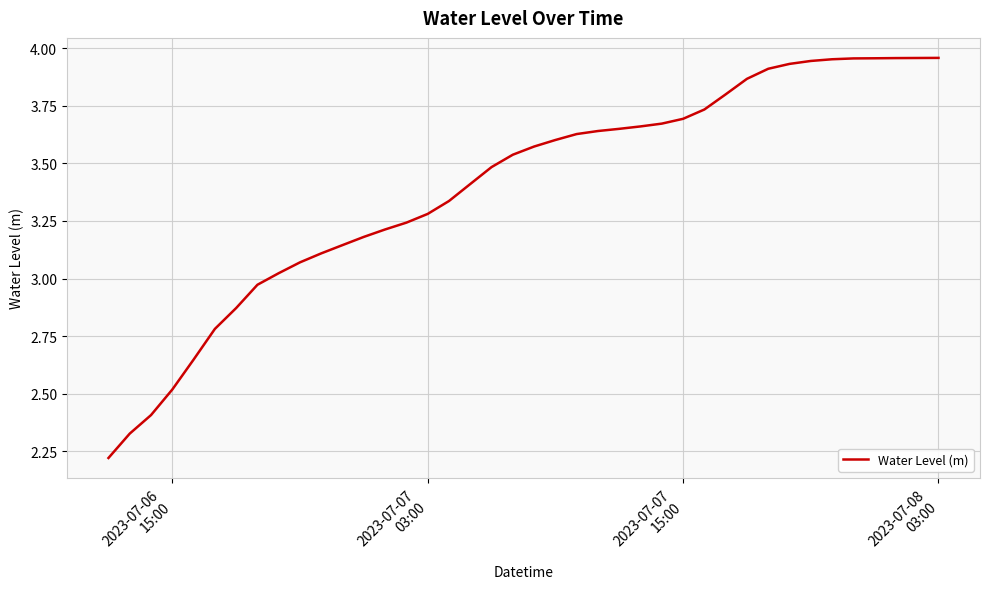

How many series are shown in this chart?

1